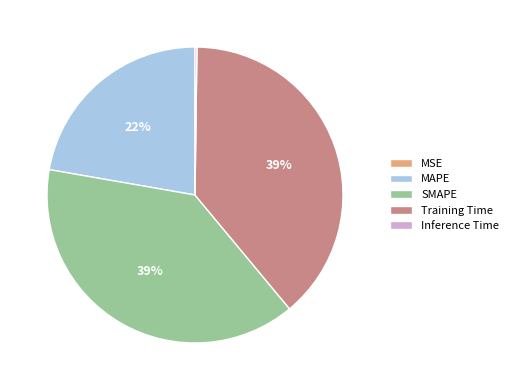

What percentage is the SMAPE slice, to the nearest percent?

39%